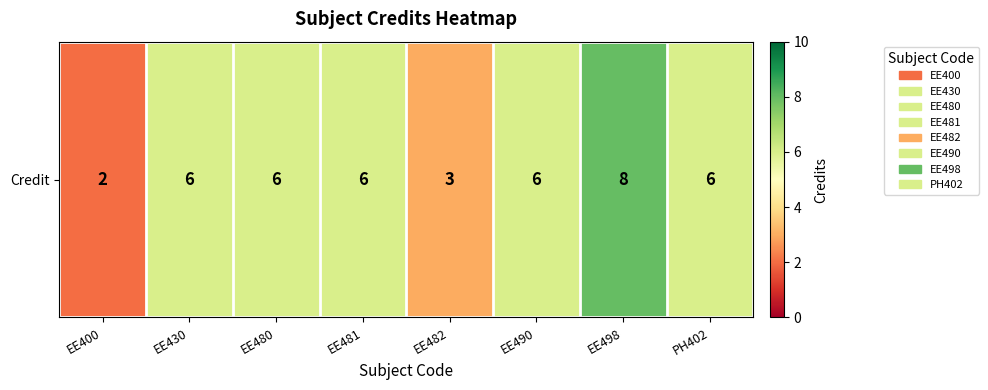

Is it true that the value at PH402 is 6?

True